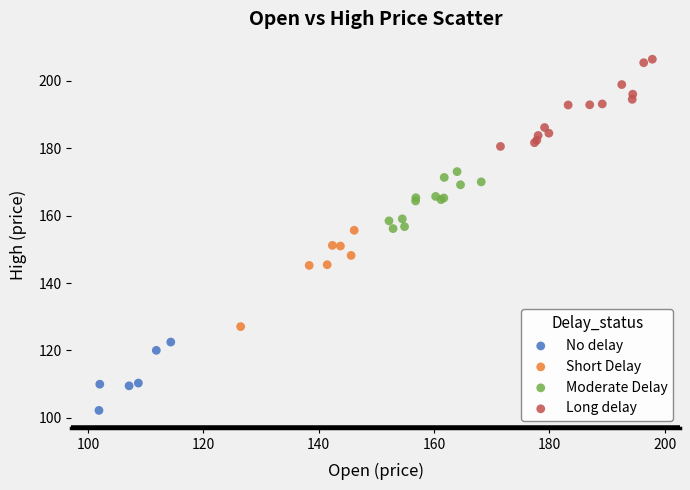

Which series has the largest Y range (max minus min)?

Short Delay